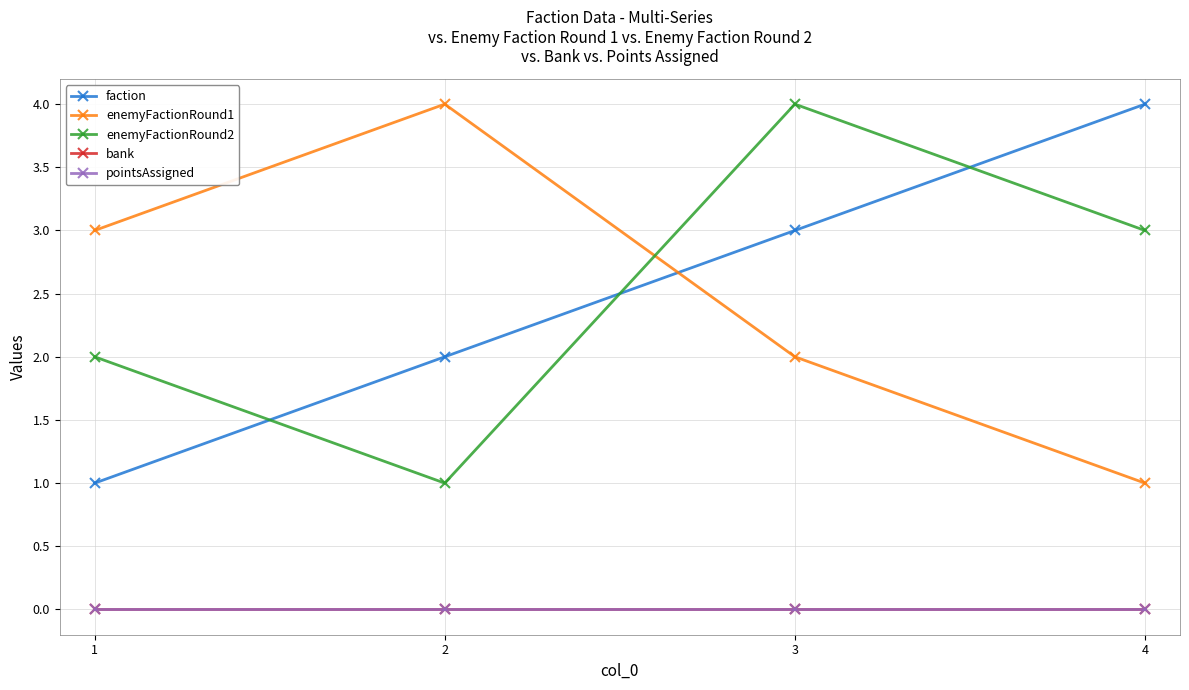

Which series has the widest spread of values?

faction